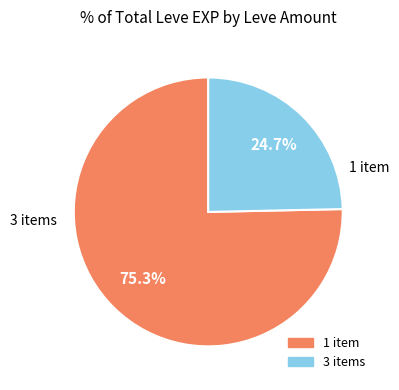

Is there a majority slice in this chart?

Yes